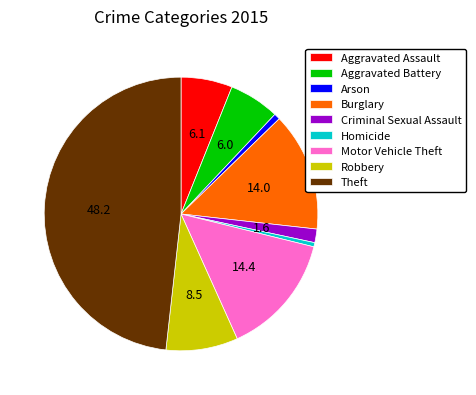

Which slice is the largest?

Theft